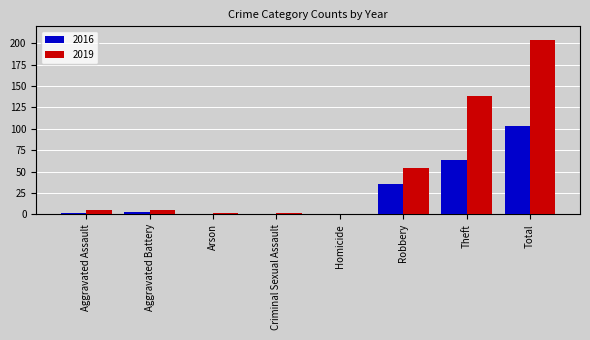

Reading right to left, transcribe all the data shown in this chart.

2016: 103	63	35	0	0	0	3	2
2019: 204	138	54	0	1	1	5	5